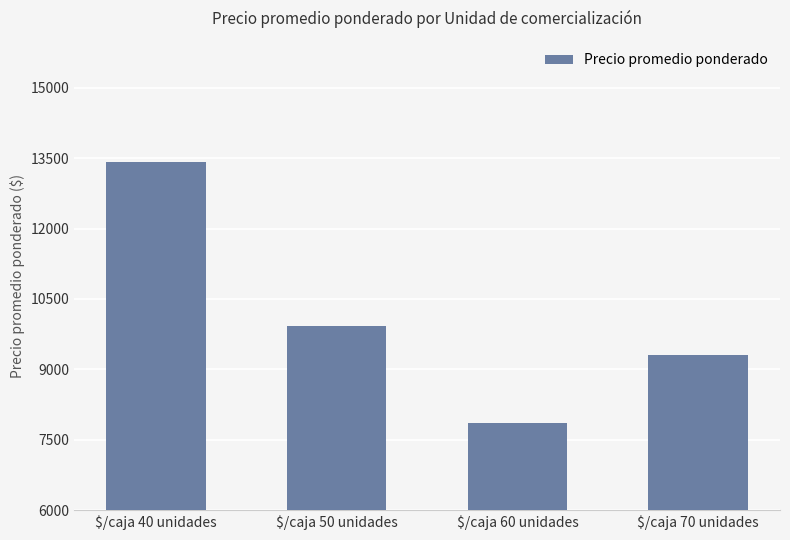

Reading left to right, transcribe all the data shown in this chart.

13425	9918	7853	9313